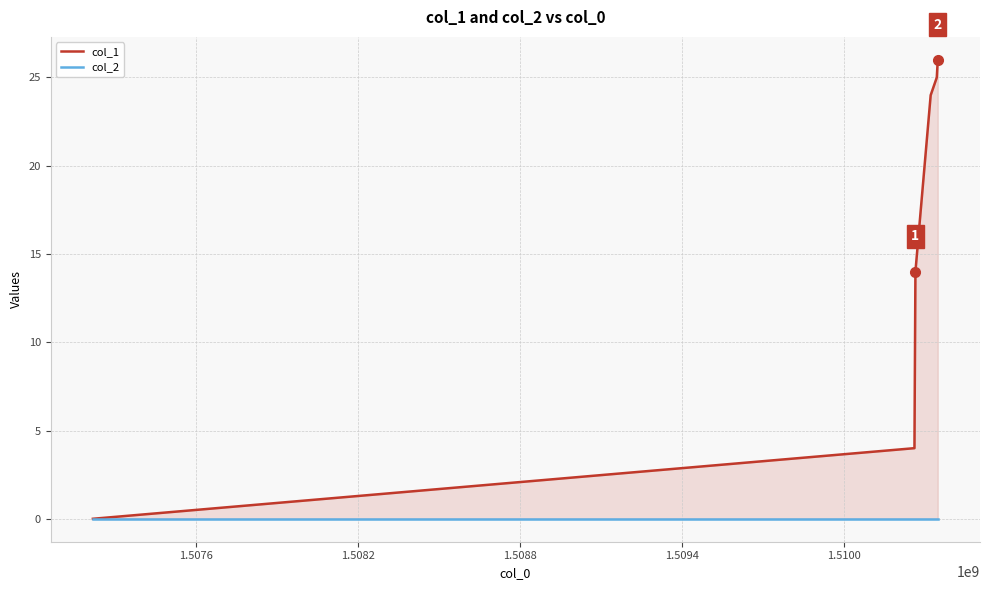

Which has a higher value, 1.5100 or 1.5094?

1.5100